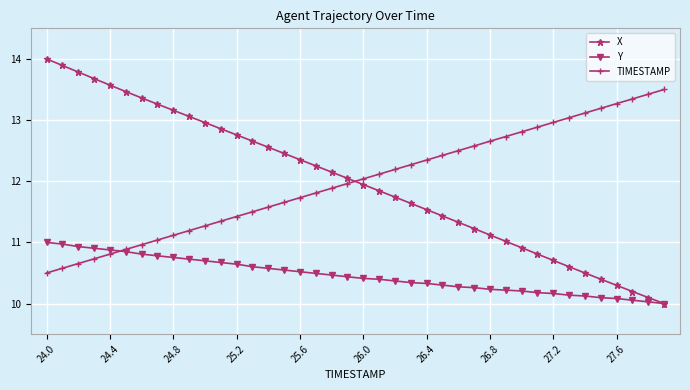

True or false: X and TIMESTAMP intersect in this chart.

True